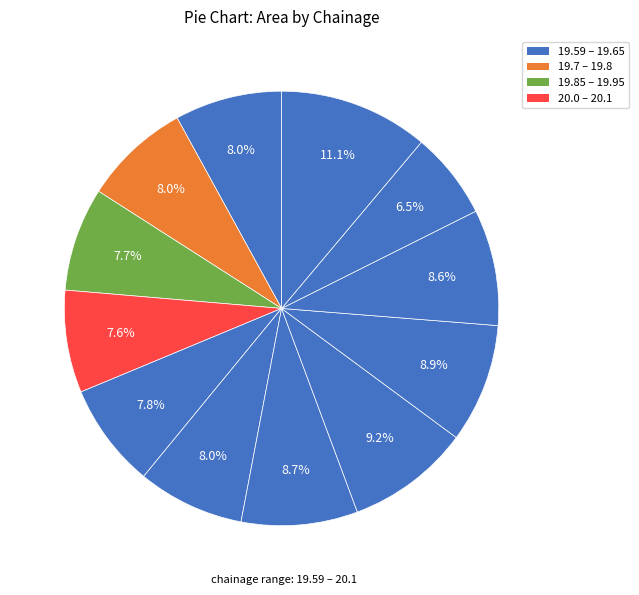

How many segments does this pie chart have?

12